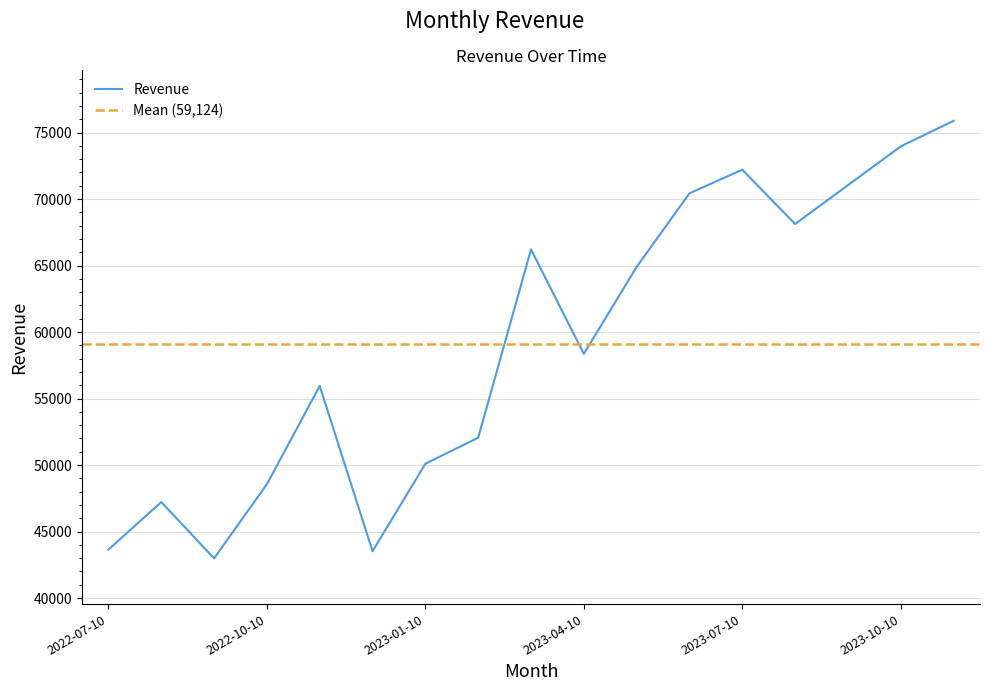

Rank the categories by value from highest to lowest.

2023-11-10, 2023-10-10, 2023-07-10, 2023-09-10, 2023-06-10, 2023-08-10, 2023-03-10, 2023-05-10, 2023-04-10, 2022-11-10, 2023-02-10, 2023-01-10, 2022-10-10, 2022-08-10, 2022-07-10, 2022-12-10, 2022-09-10